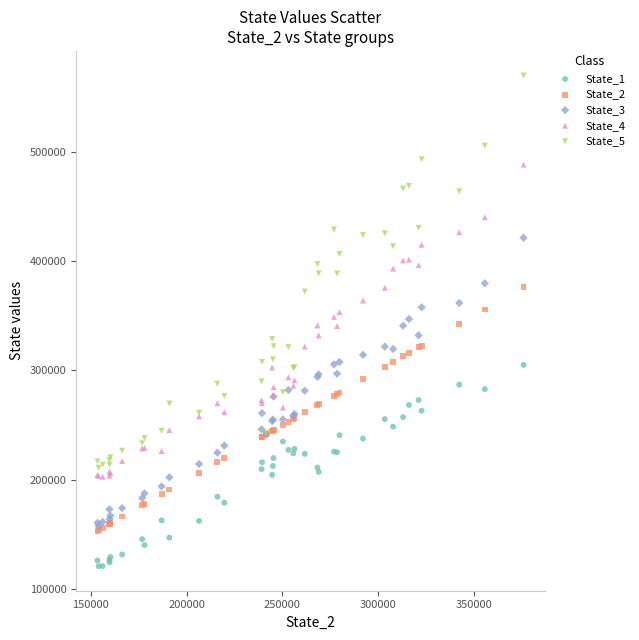

Which series contains the highest Y value?

State_5